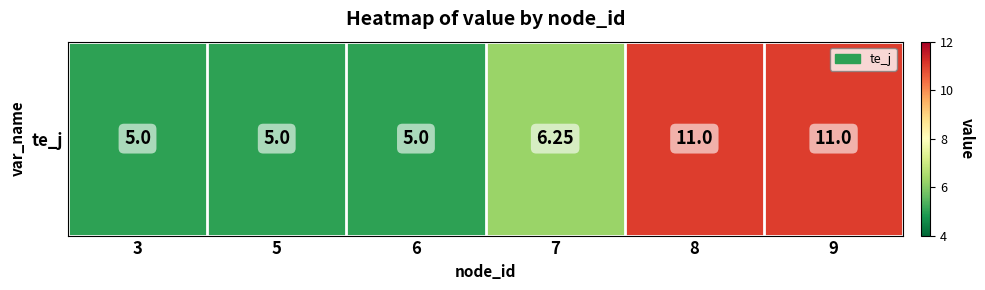

At which label is the value closest to 8?

7